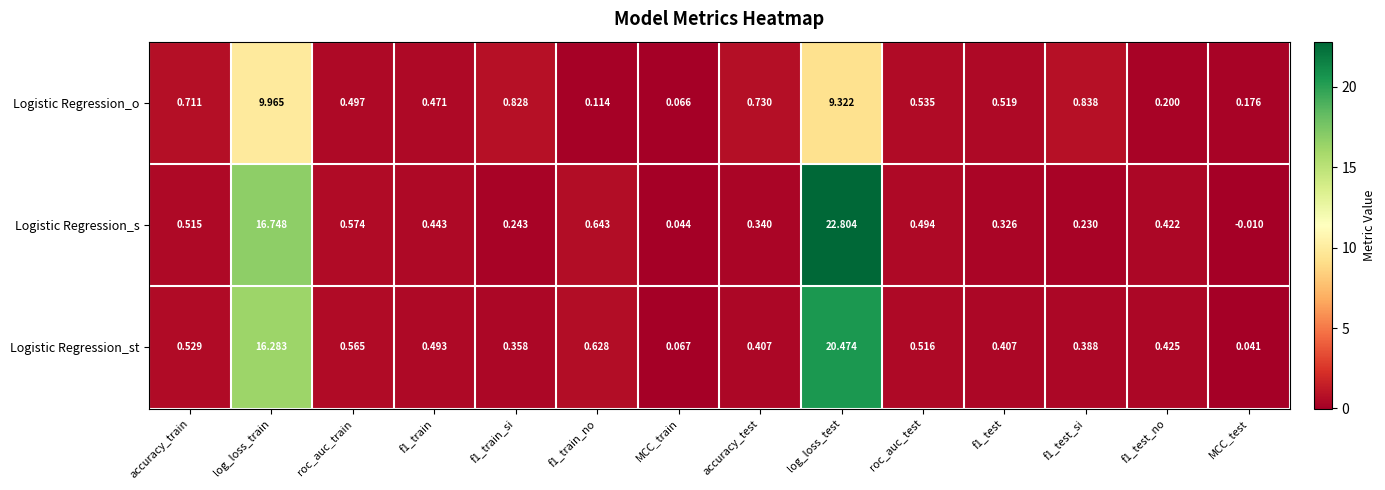

Which series has the largest range (max minus min)?

Logistic Regression_s